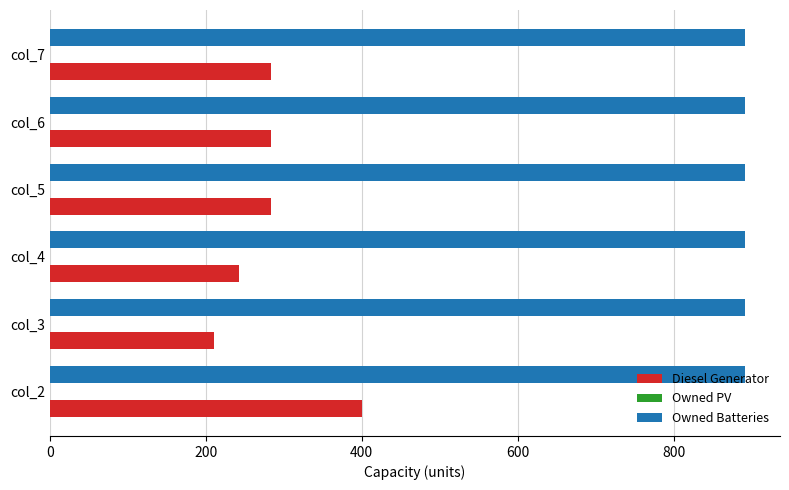

What is the spread (max minus min) of values at col_4?

650